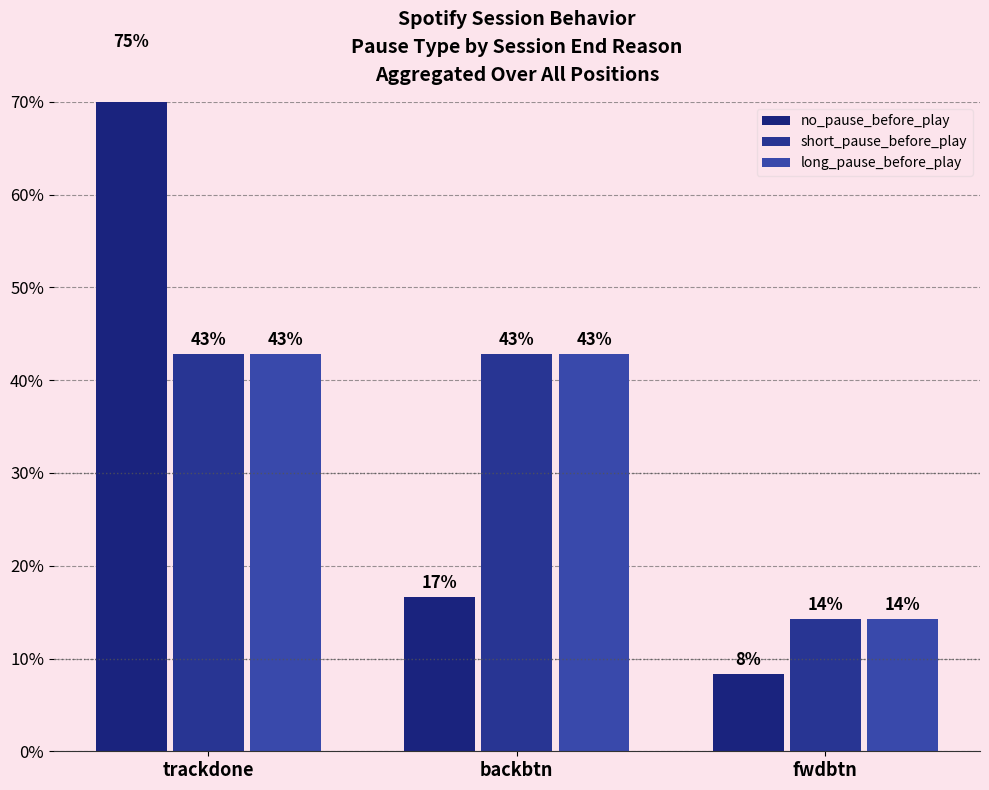

Are the bars horizontal?

No